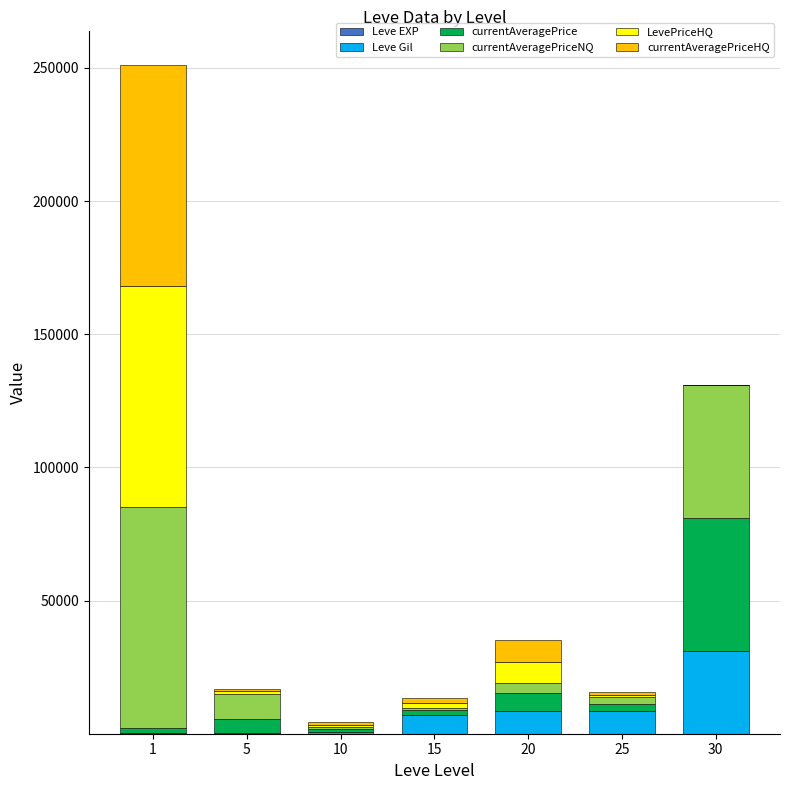

What is the total value across all series at 30?

131103